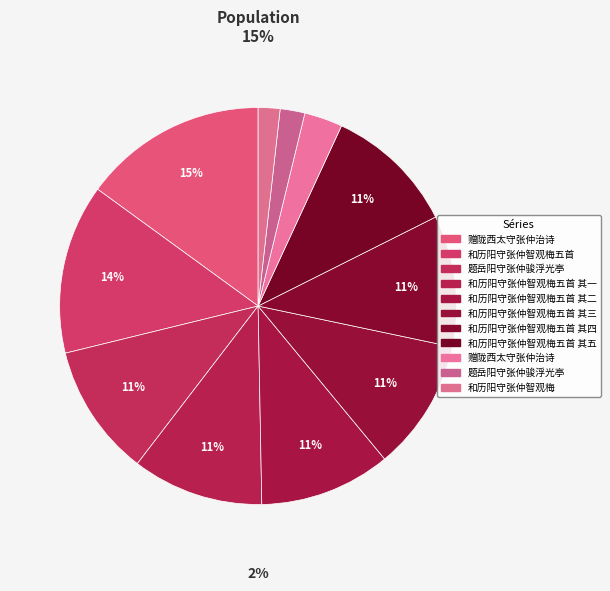

How many slices are in this pie chart?

11